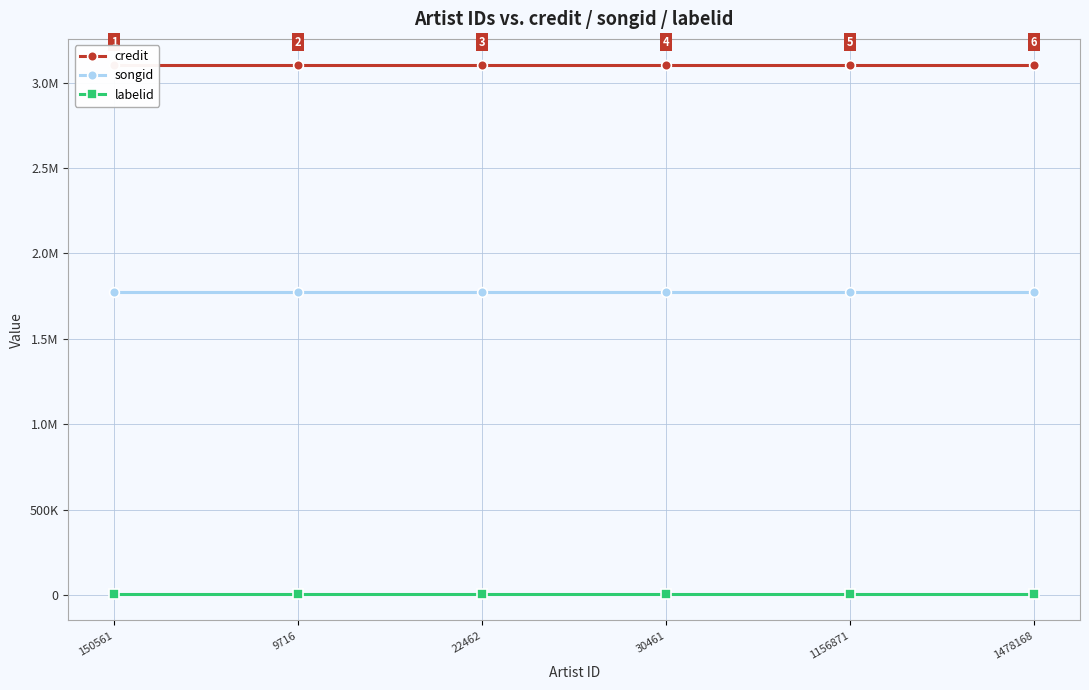

What is the difference between the highest and lowest values at 1478168?

3097000